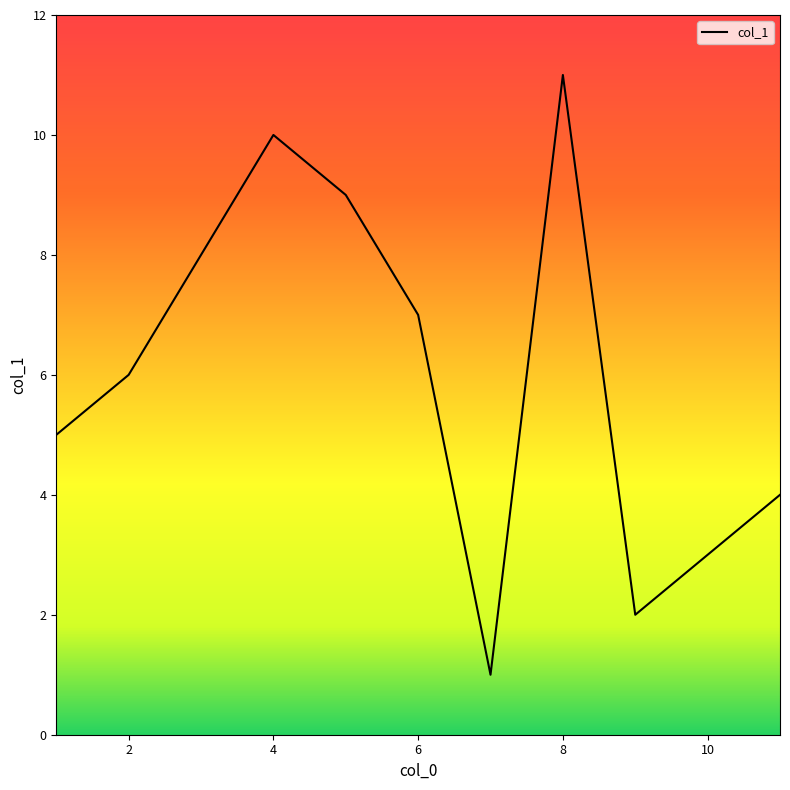

What is the difference between the maximum and minimum values?

10